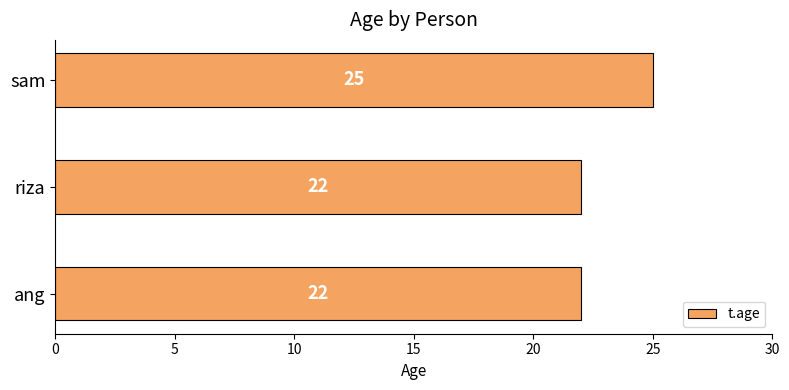

Read the value at sam.

25